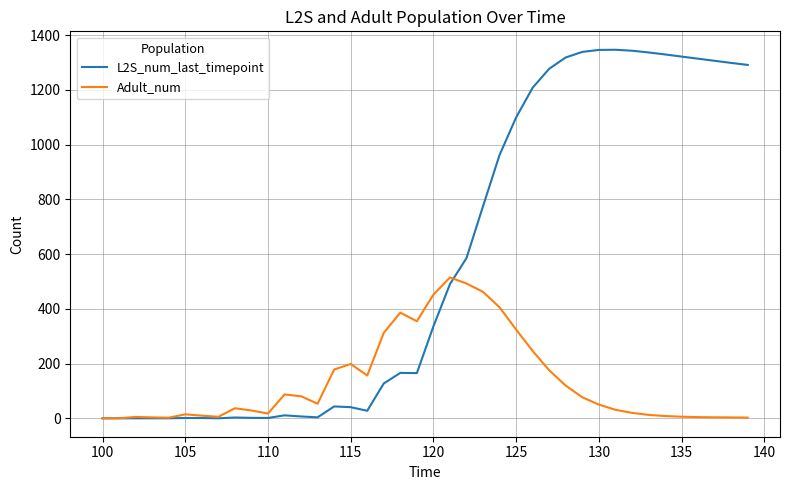

What is the highest value of the L2S_num_last_timepoint series?

1346.2